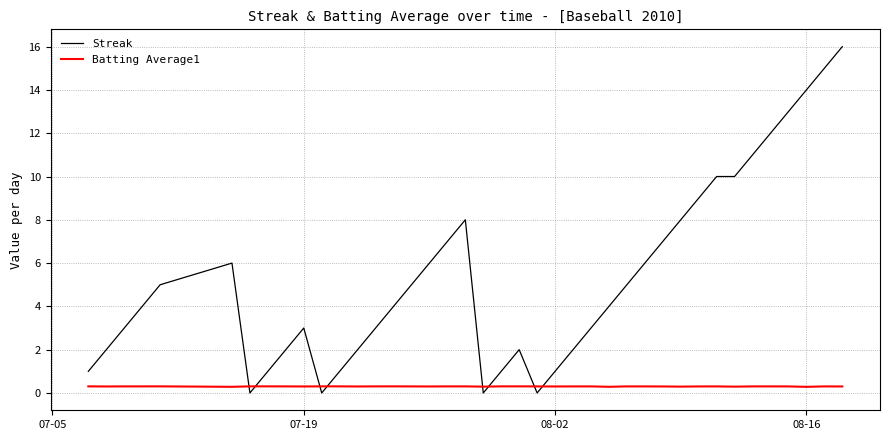

What is the maximum value shown in the chart?

16.0